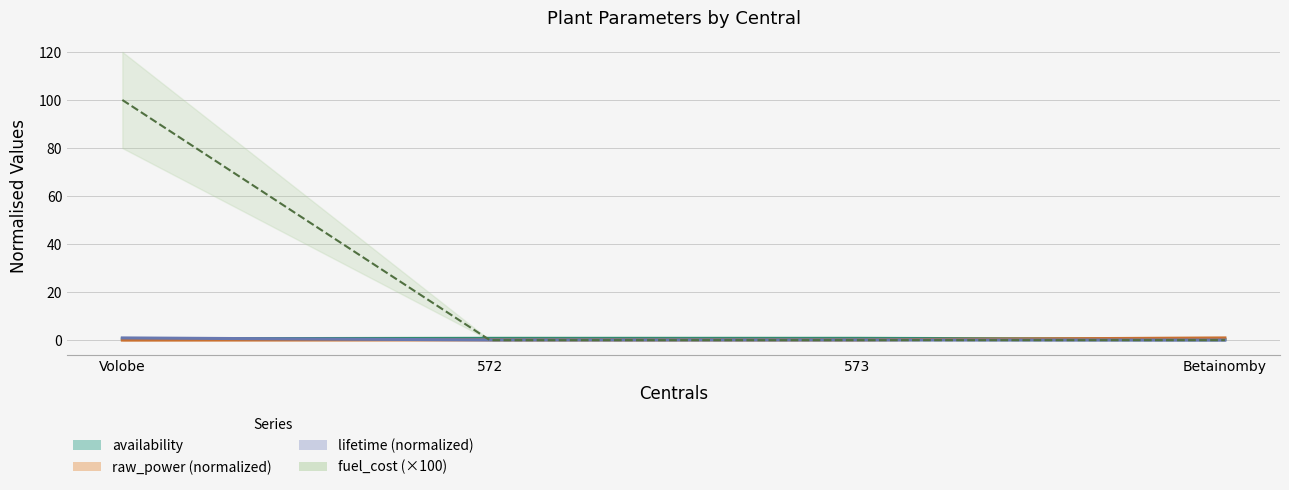

What position from the left is 573?

3